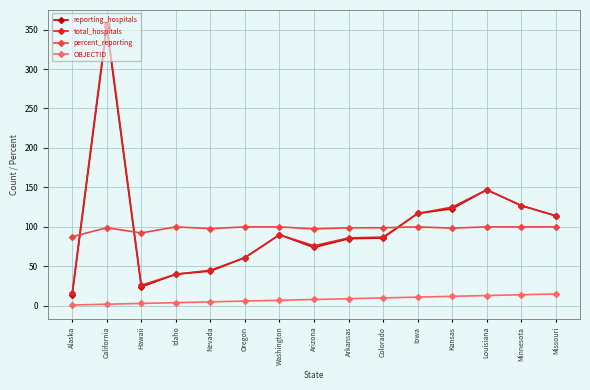

Is it true that percent_reporting equals 140.6 at Arizona?

False